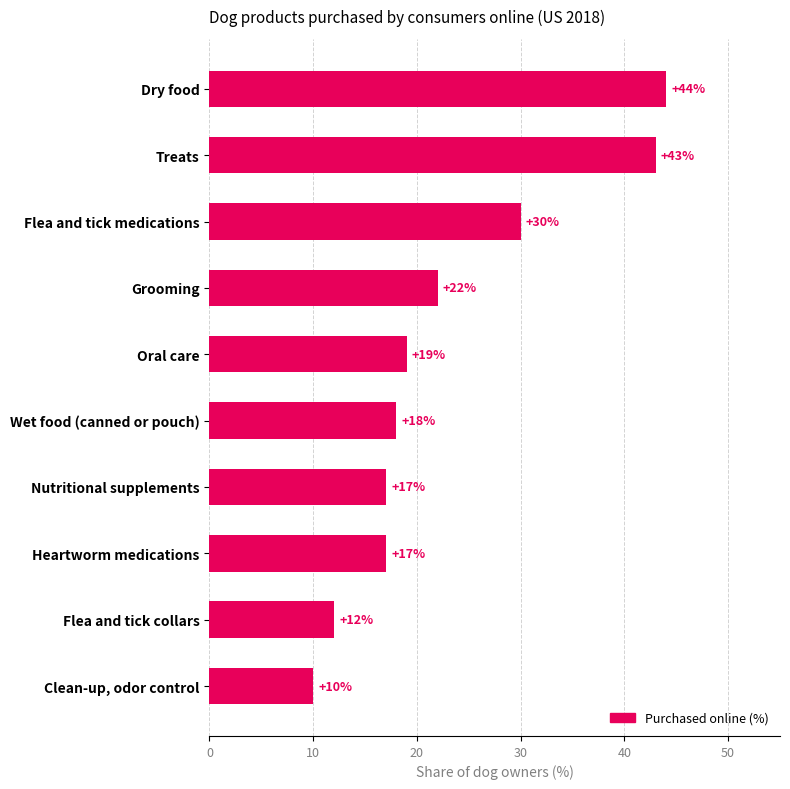

How many values are below 19?

5